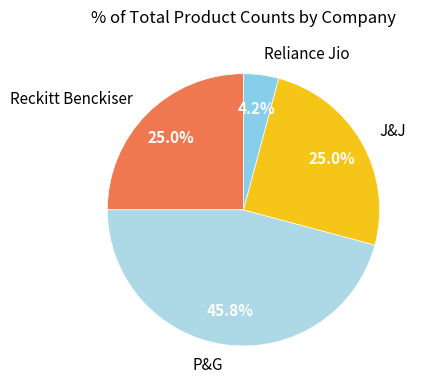

How many segments does this pie chart have?

4